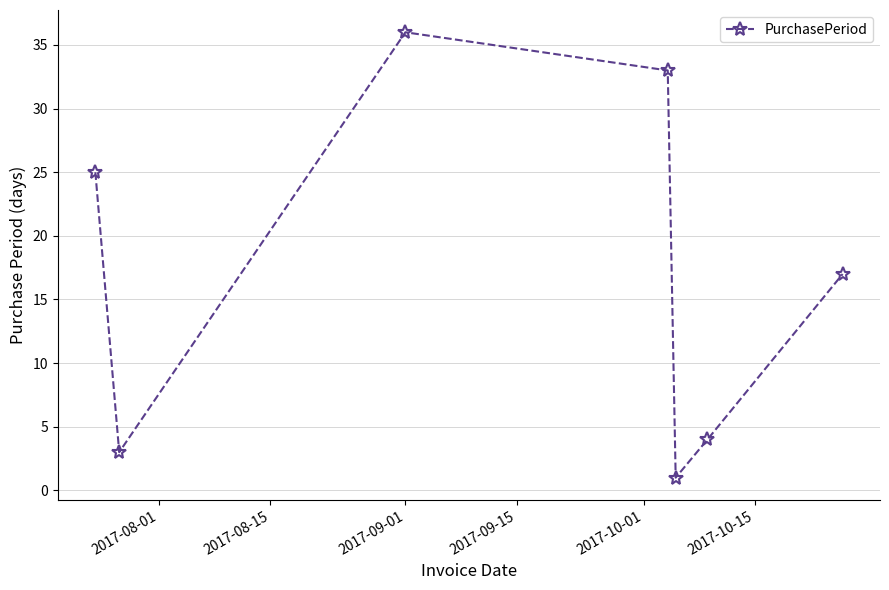

What is the value of the 5th point from the left?

1